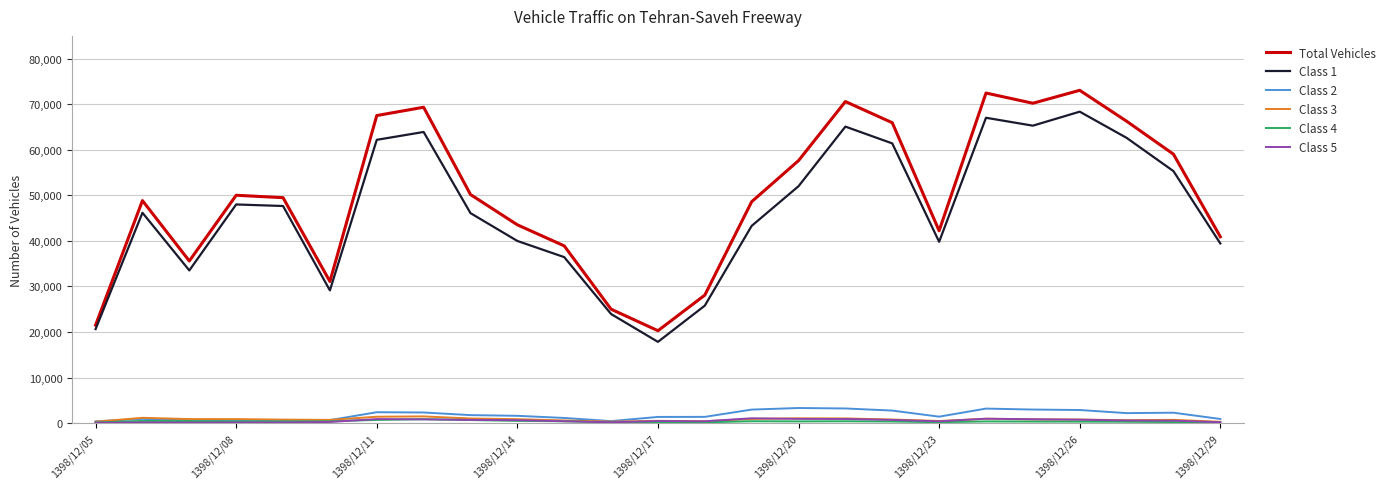

In Total Vehicles, how many points are lower than both neighbors (excluding endpoints)?

5